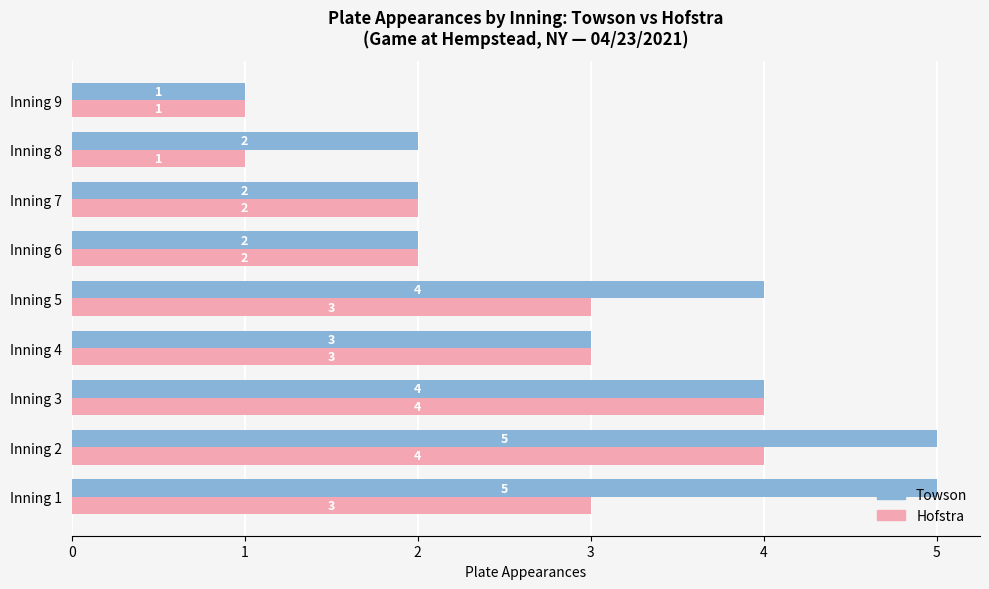

Which series has the widest spread of values?

Towson